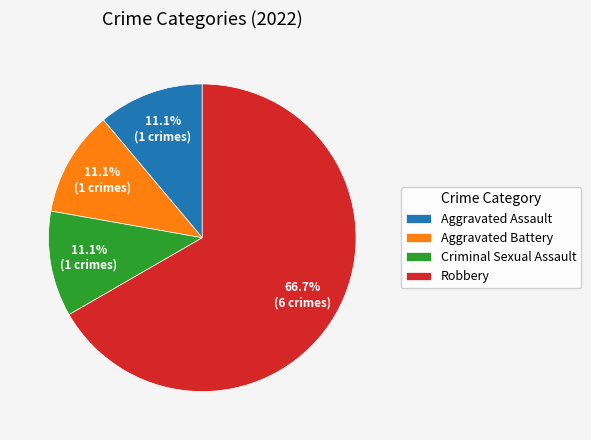

True or false: Aggravated Assault accounts for 11% of the total.

True